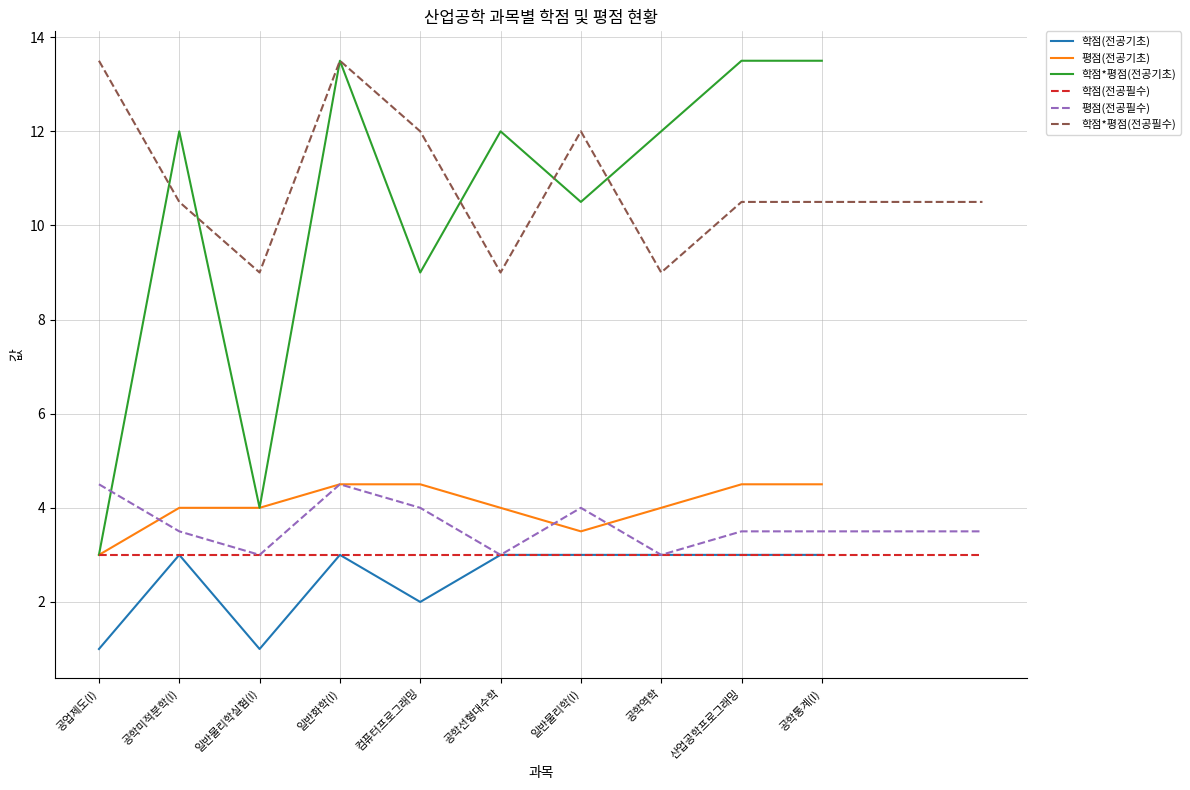

What is the lowest value of the 학점*평점(전공기초) series?

3.0